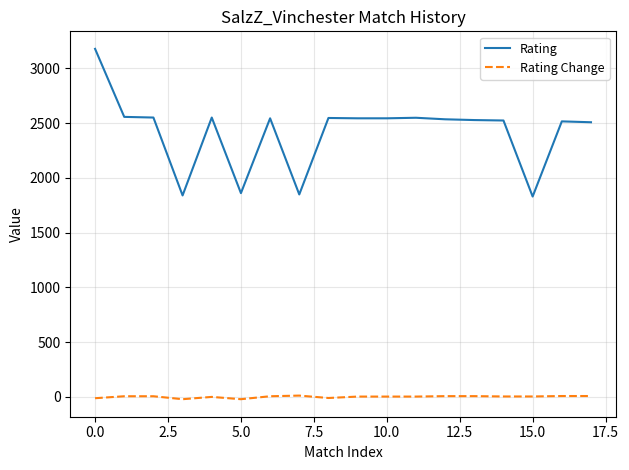

True or false: Rating Change and Rating intersect in this chart.

False